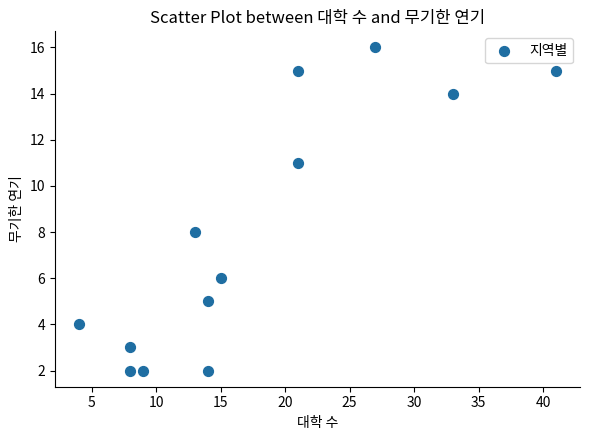

What Y value in the scatter plot is closest to 9?

8